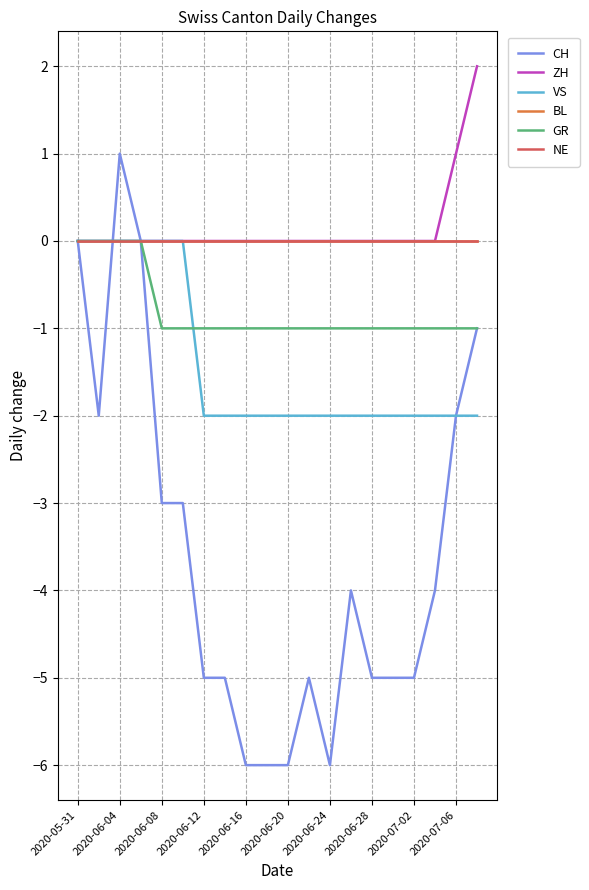

What is the difference between the maximum and minimum values in the ZH series?

2